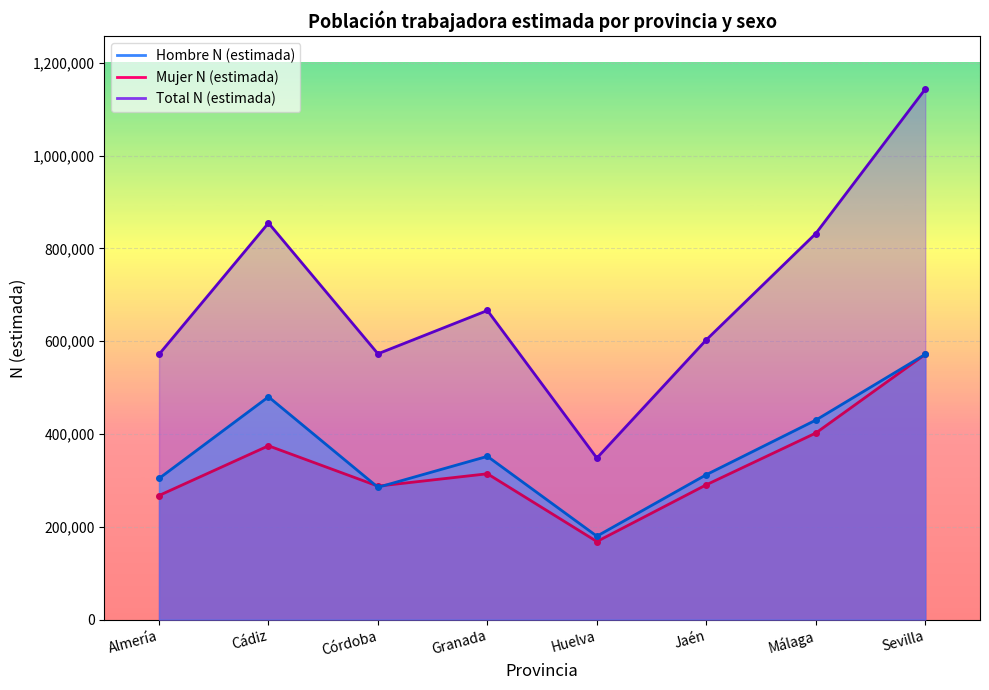

What is the sum of the Hombre N (estimada) values at Málaga and Almería?

734261